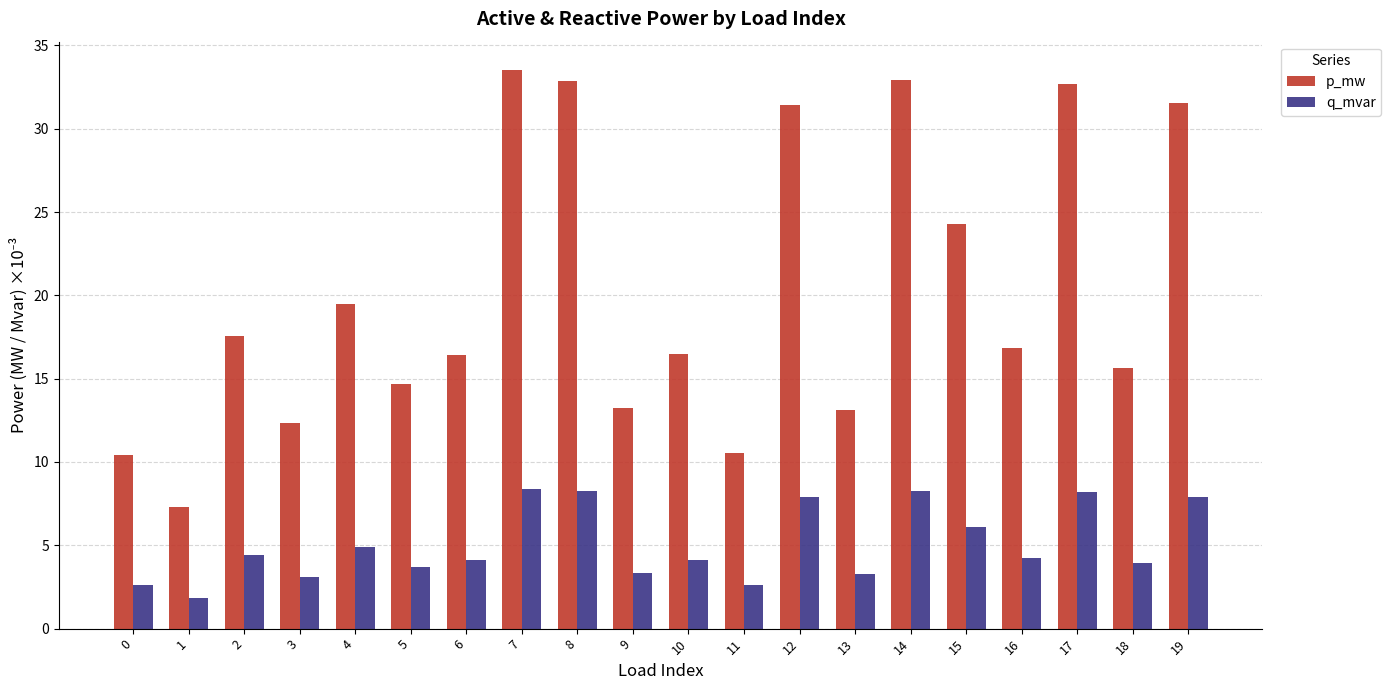

Which series changed the most between 3 and 6?

p_mw